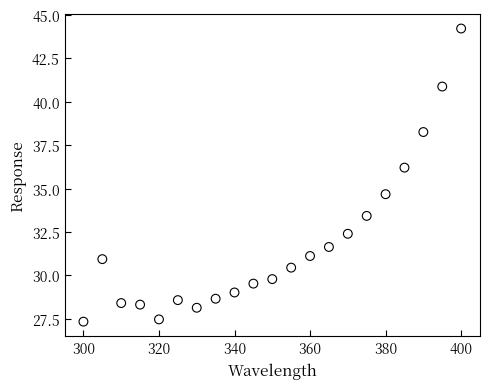

What Y value in the scatter plot is closest to 35?

34.7